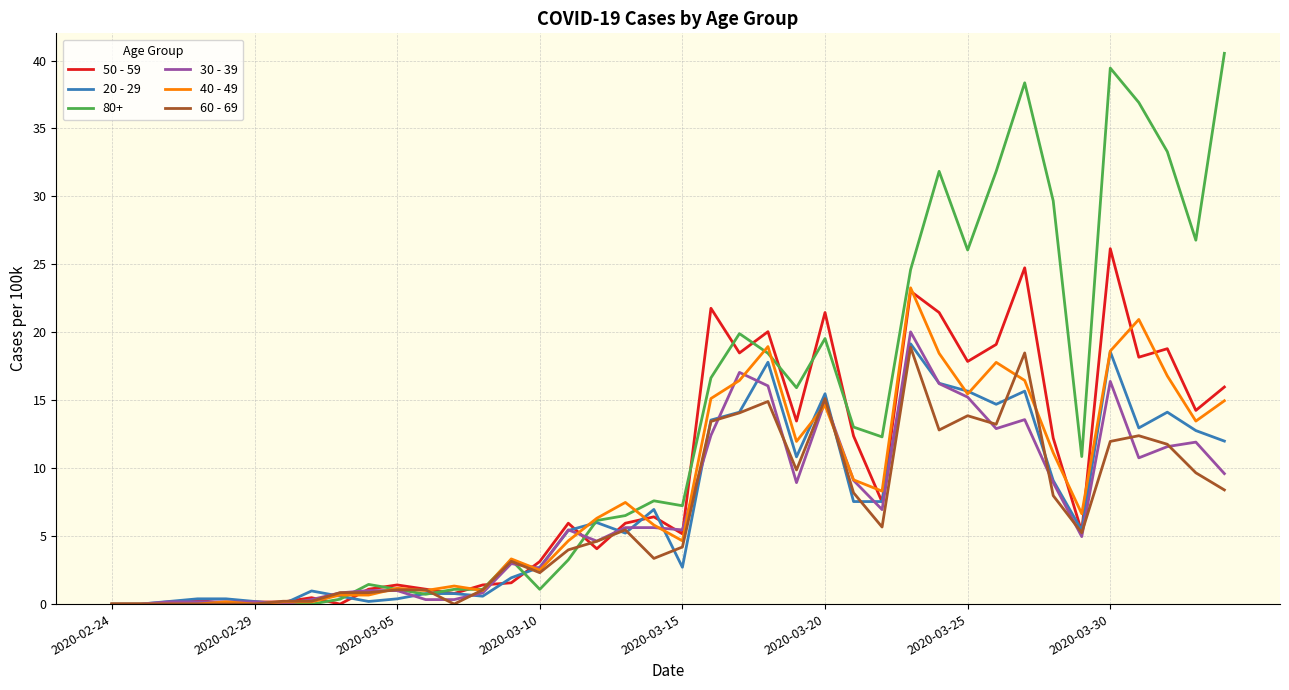

What is the greatest value displayed?

40.5